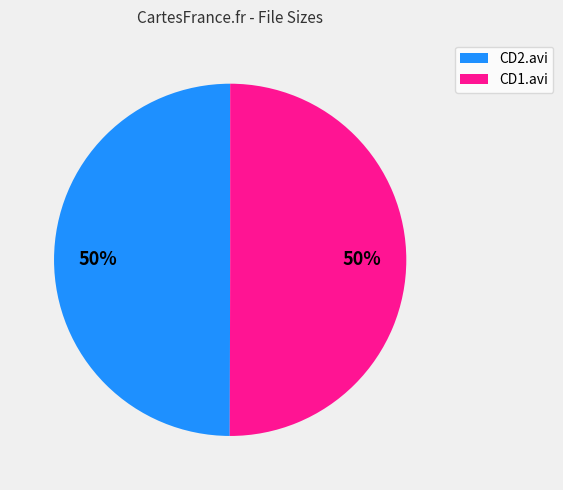

Is the sum of CD2.avi and CD1.avi greater than half?

Yes